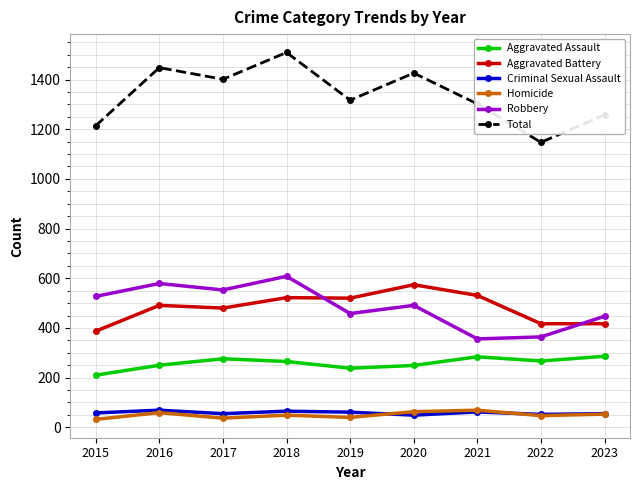

The Criminal Sexual Assault series shows 55 at 2023. True or false?

True